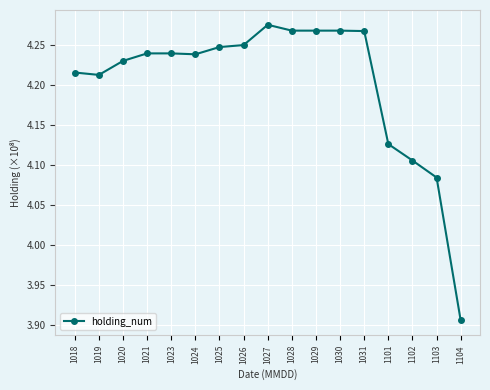

What is the sum of the values at 1019 and 1030?

8.5